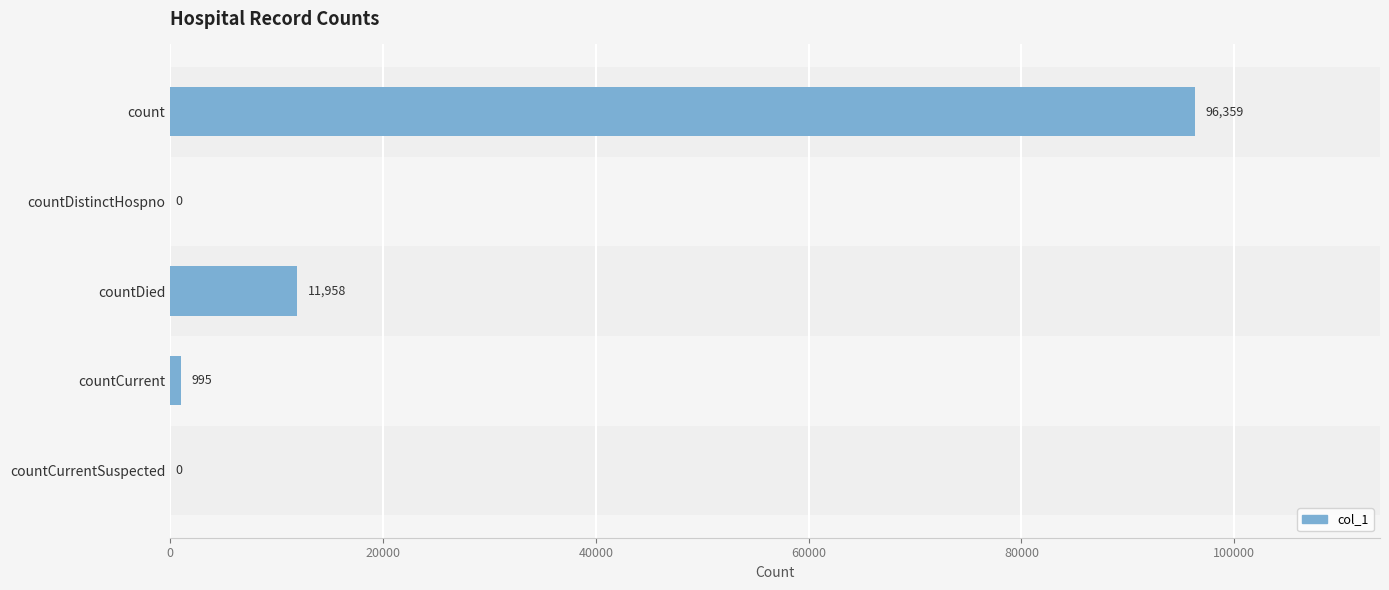

Which has a higher value, count or countDistinctHospno?

count